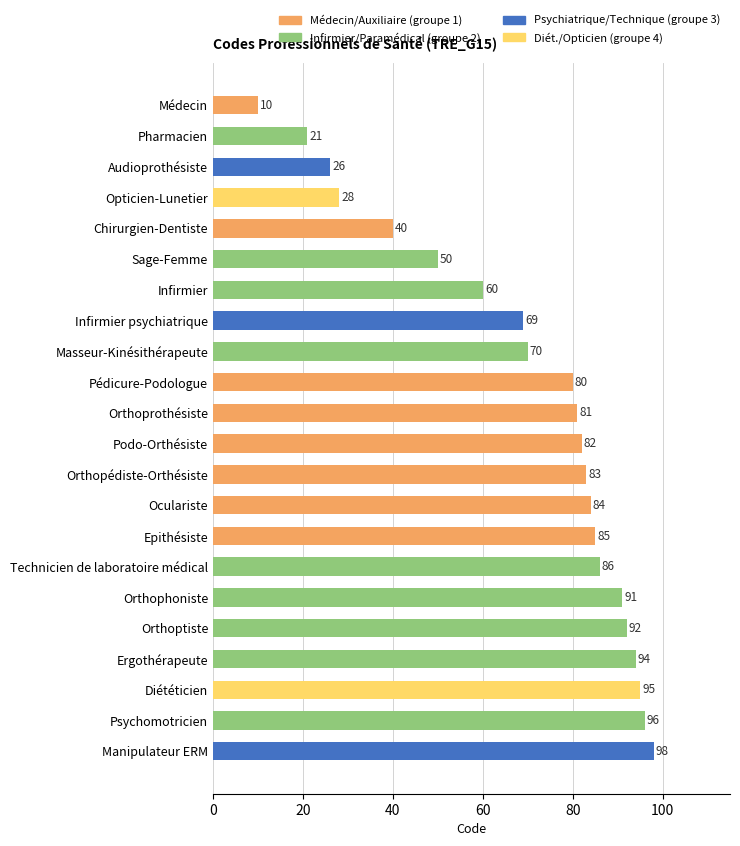

How many data points are less than 82?

11